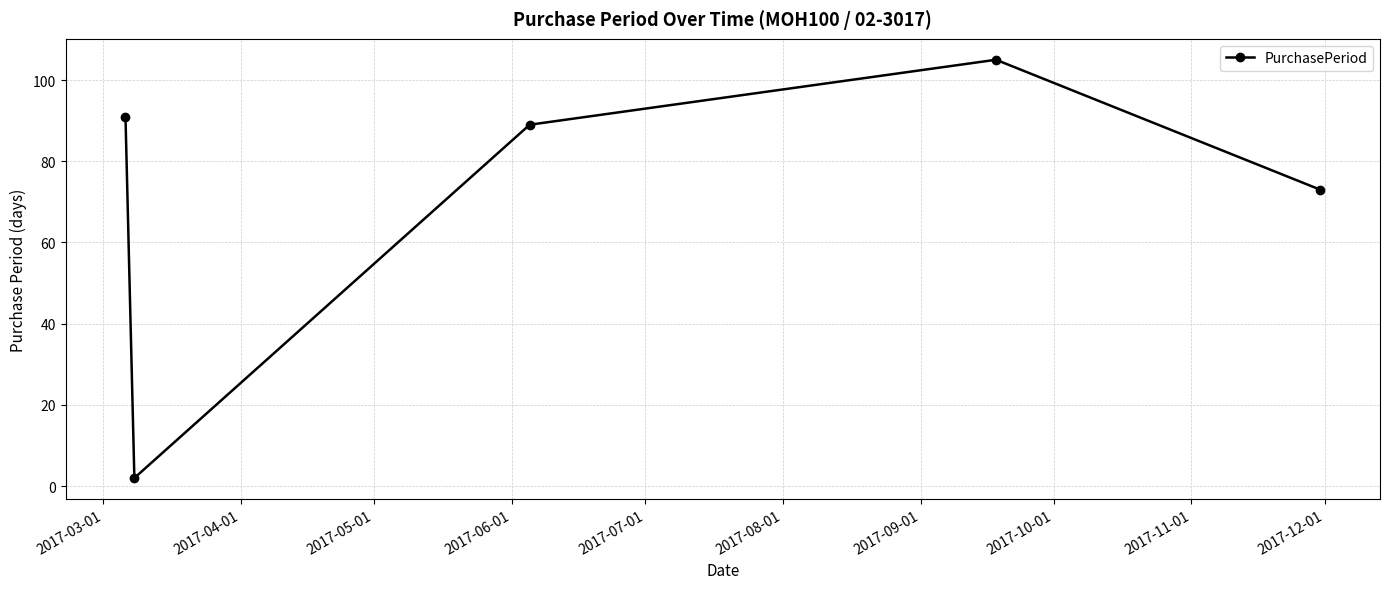

How many interior local valleys (lower than both neighbors) does the data have?

1